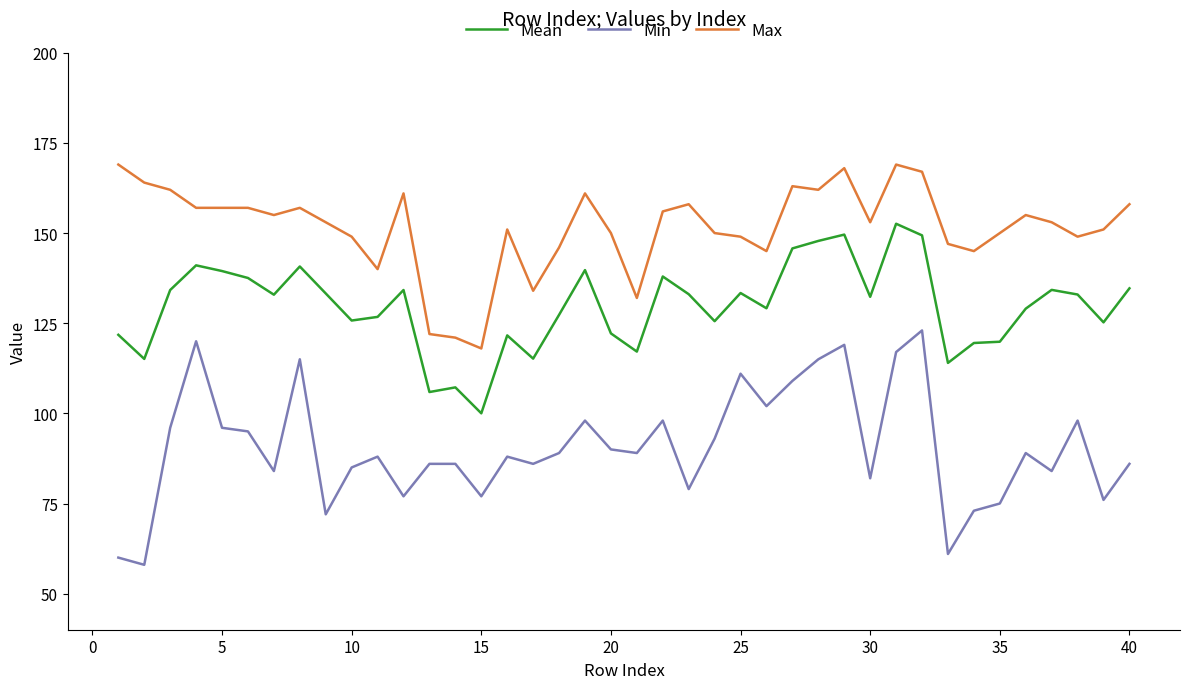

What is the difference between the maximum and minimum values in the Max series?

51.0